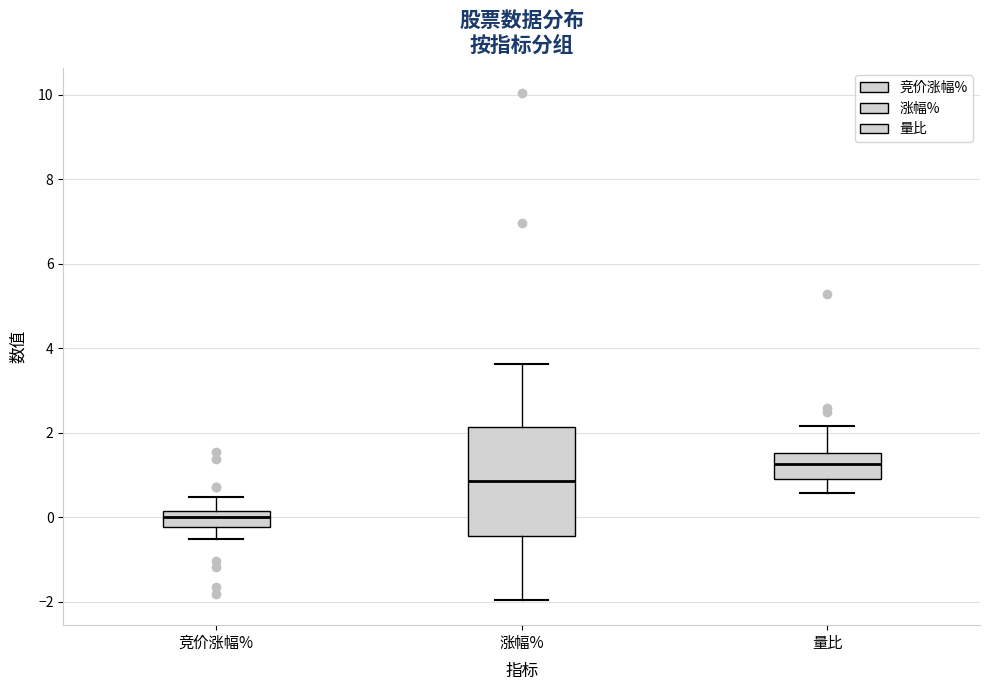

Reading left to right, transcribe this box plot: for each box, give where its median line is, the range the box spans, and where its two whiskers end, as read against the y-axis. The values are not printed on the chart, so give them approximately, as read against the axis.

竞价涨幅%: median 0.0, box -0.2 to 0.2, whiskers -0.6 to 0.4
涨幅%: median 0.8, box -0.4 to 2.2, whiskers -2.0 to 3.6
量比: median 1.2, box 1.0 to 1.6, whiskers 0.6 to 2.2